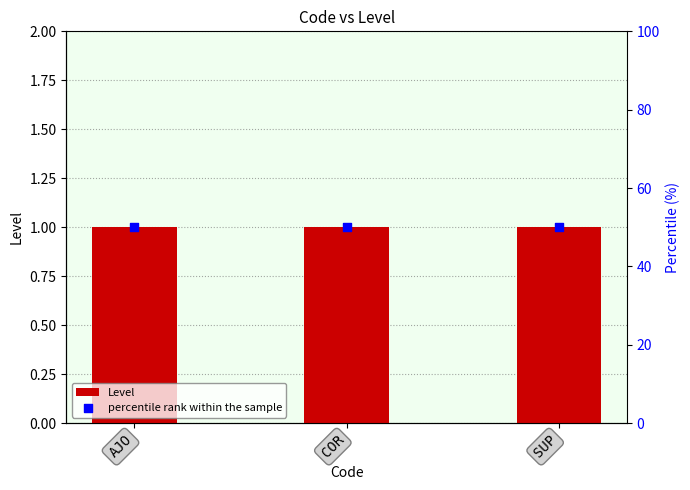

Which series has the largest Y range (max minus min)?

Level